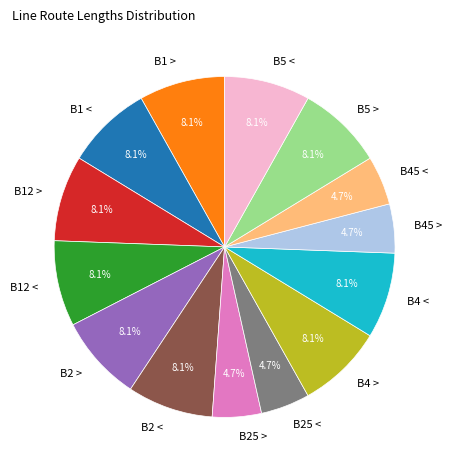

How many segments does this pie chart have?

14